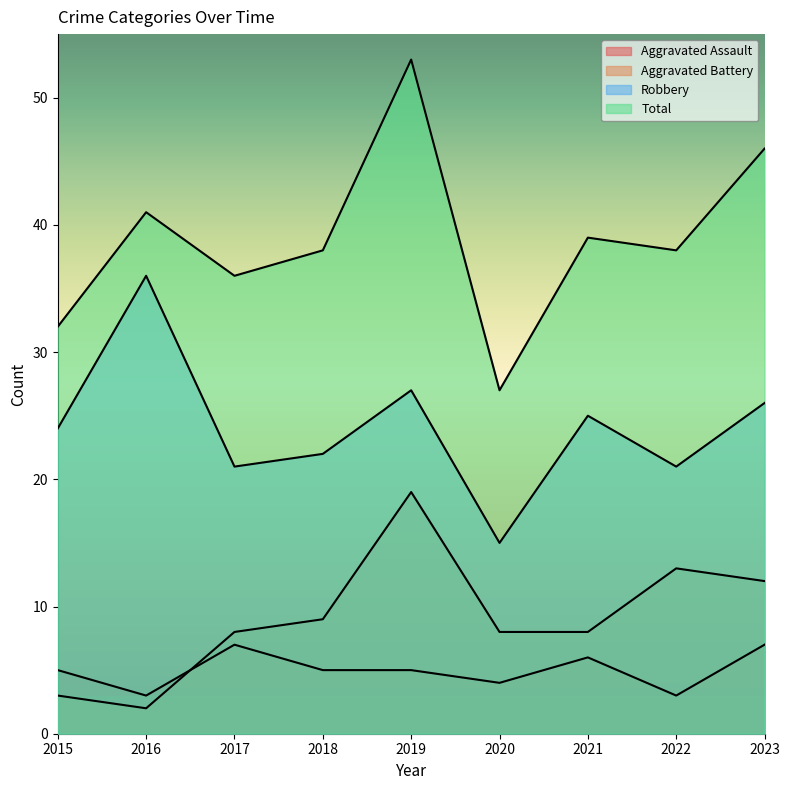

How many values in the Aggravated Battery series exceed 8?

4